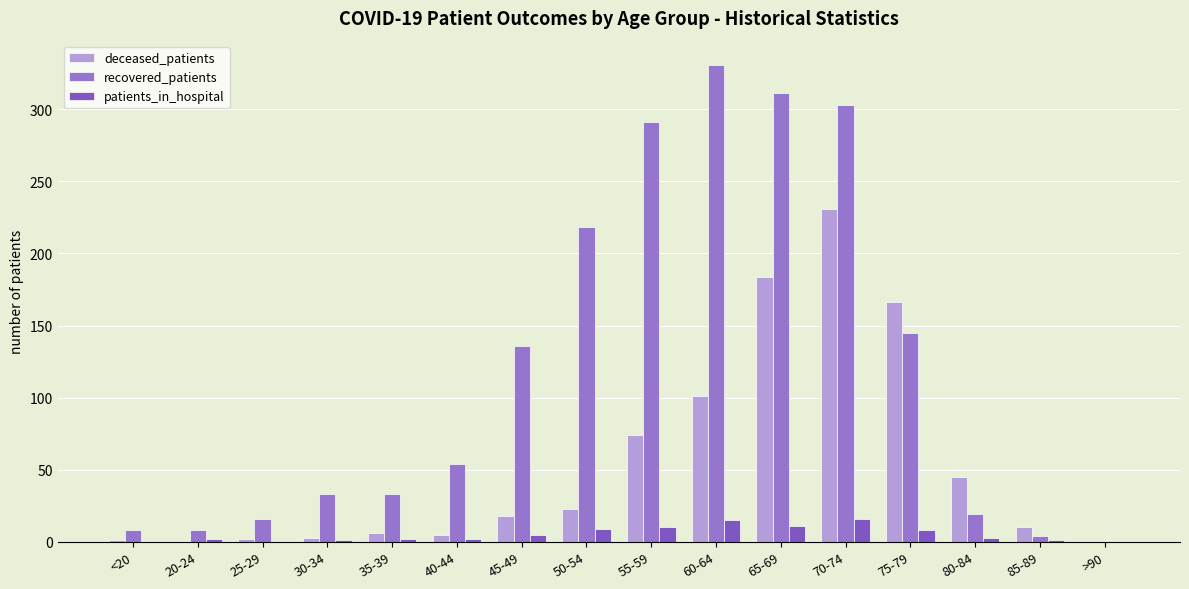

What is the difference between the highest and lowest values at 35-39?

31